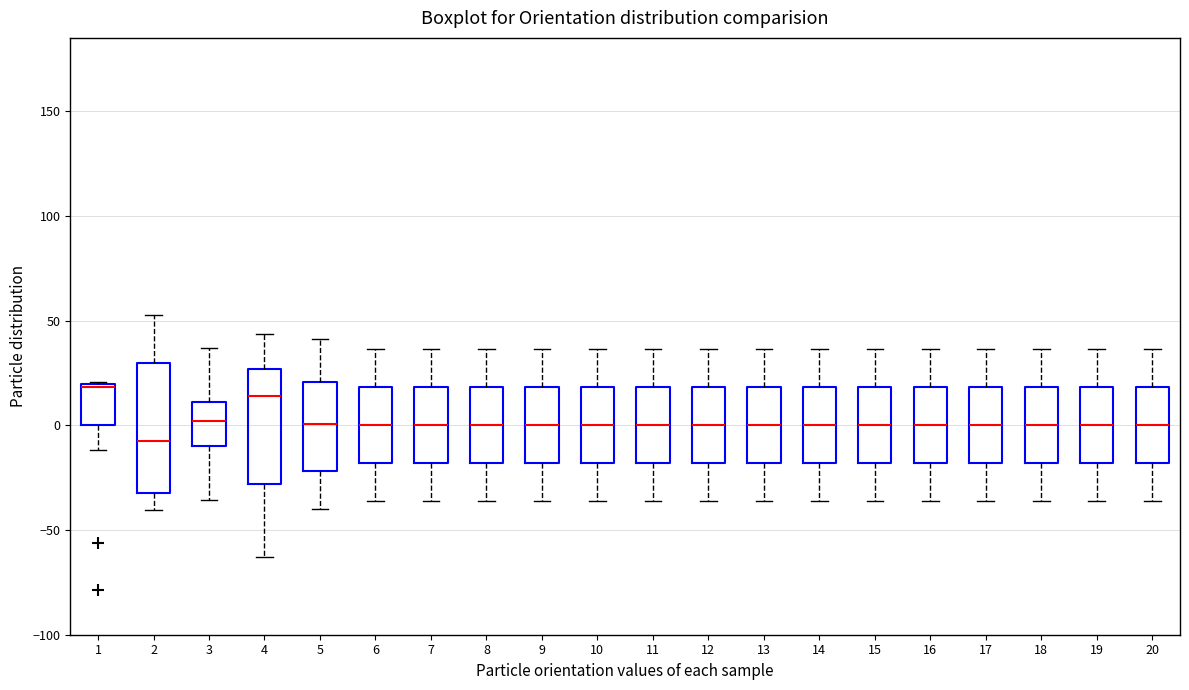

Which box has the lowest median line?

2